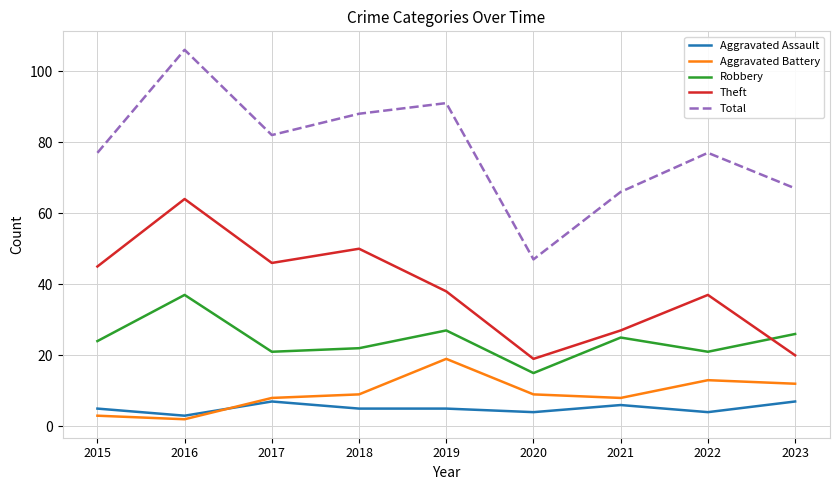

What is the total value across all series at 2020?

94